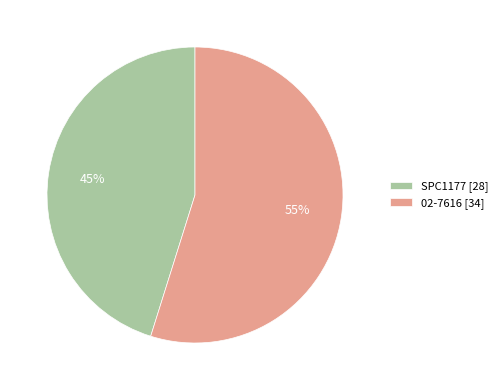

To the nearest percent, what is the average slice percentage?

50%